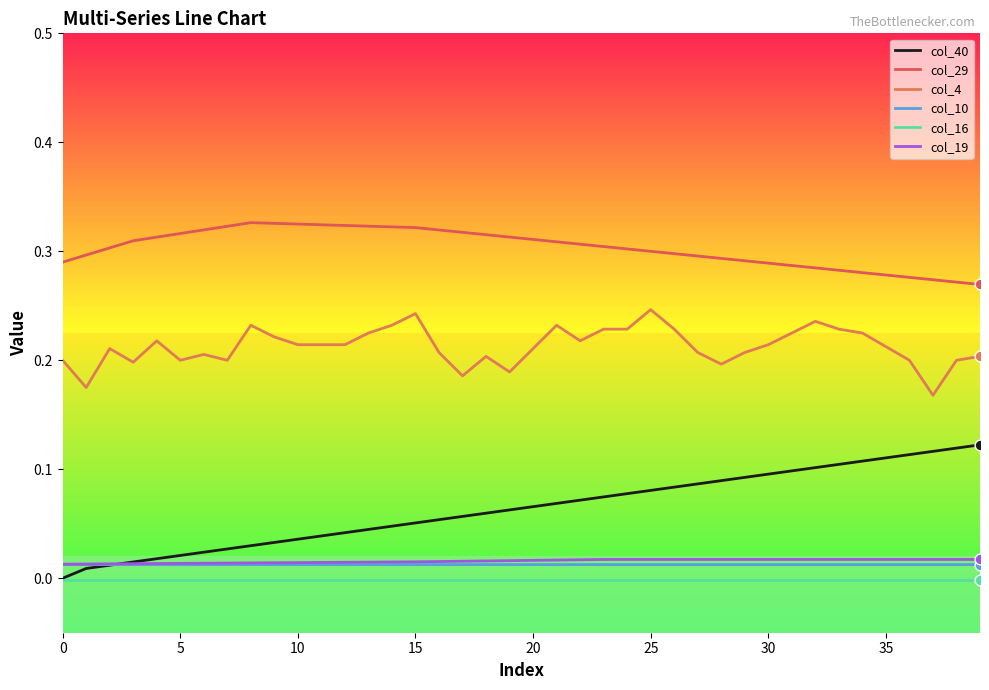

Is the value of col_4 at 14 greater than the value of col_10 at 13?

Yes